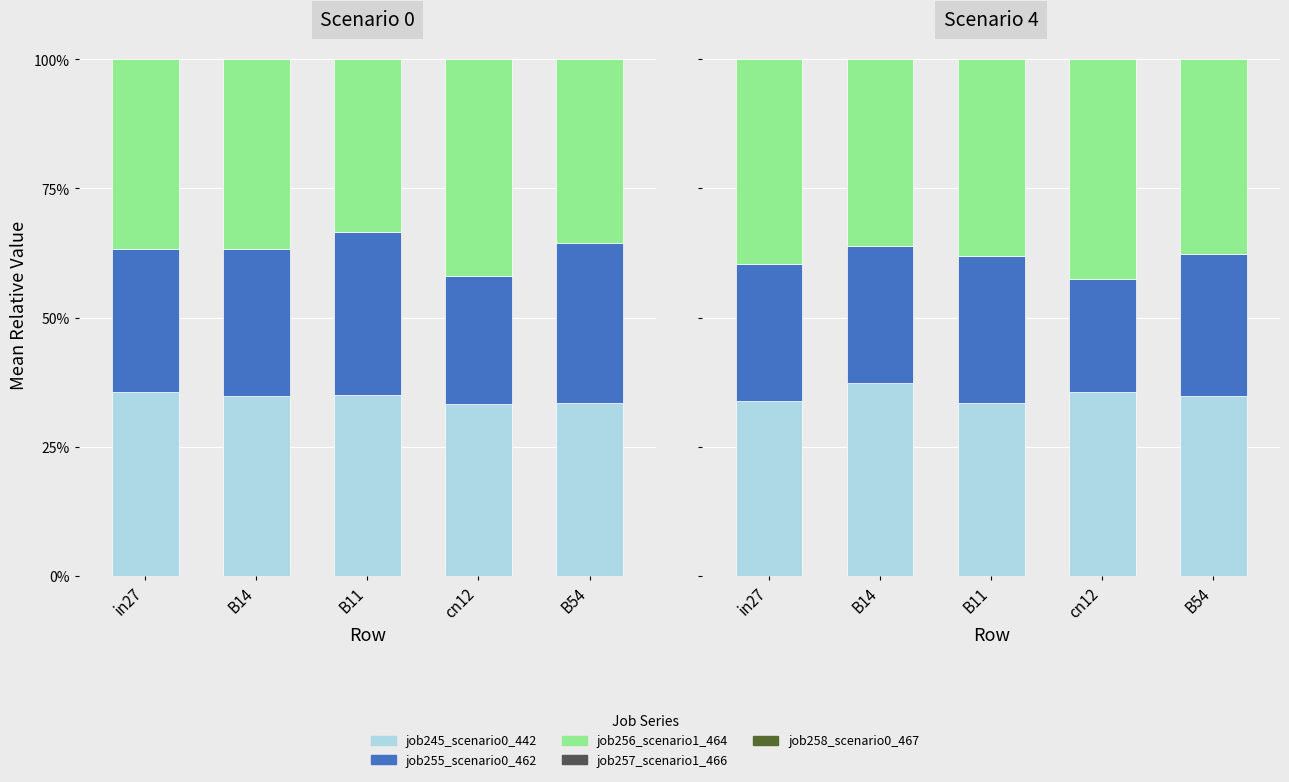

Is the value of job258_scenario0_467 at in27 greater than the value of job245_scenario0_442 at B11?

No